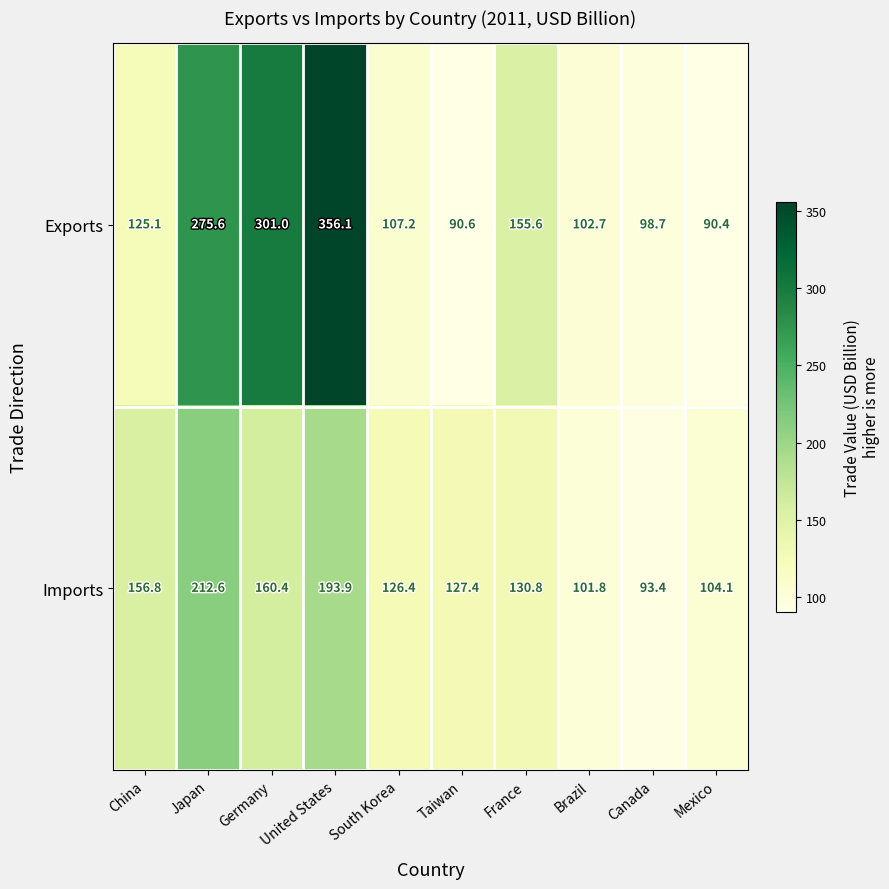

What is the spread (max minus min) of values at China?

31.7